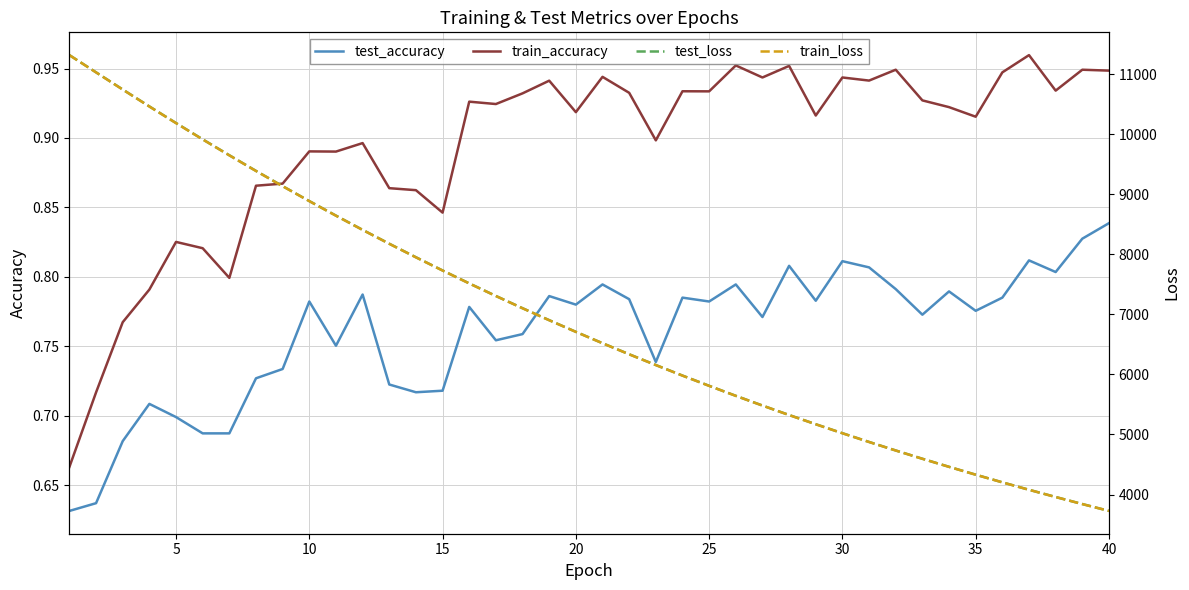

At which label does test_accuracy reach its peak?

40